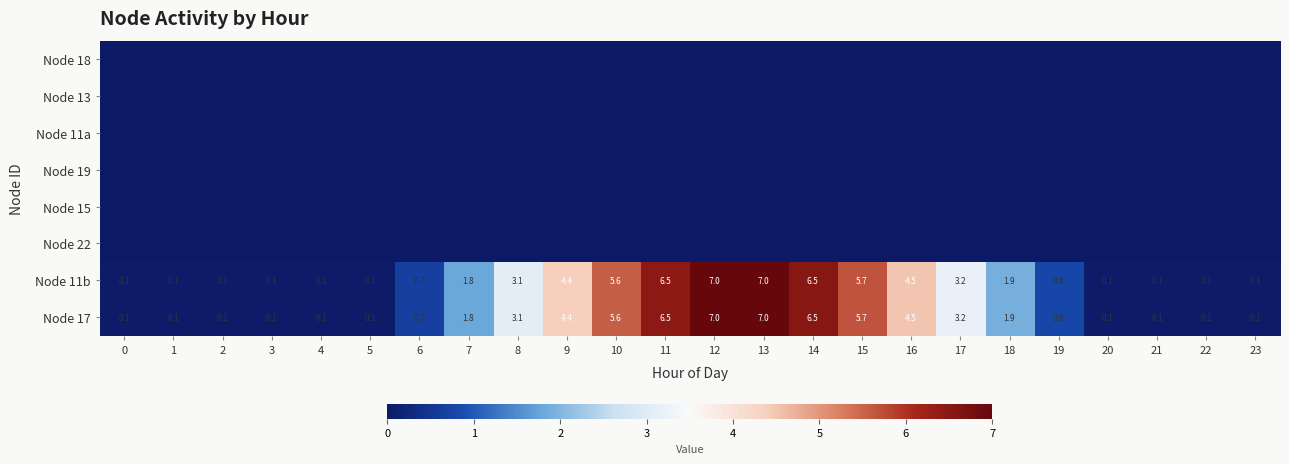

The value of Node 11b at 8 is 1.3. True or false?

False